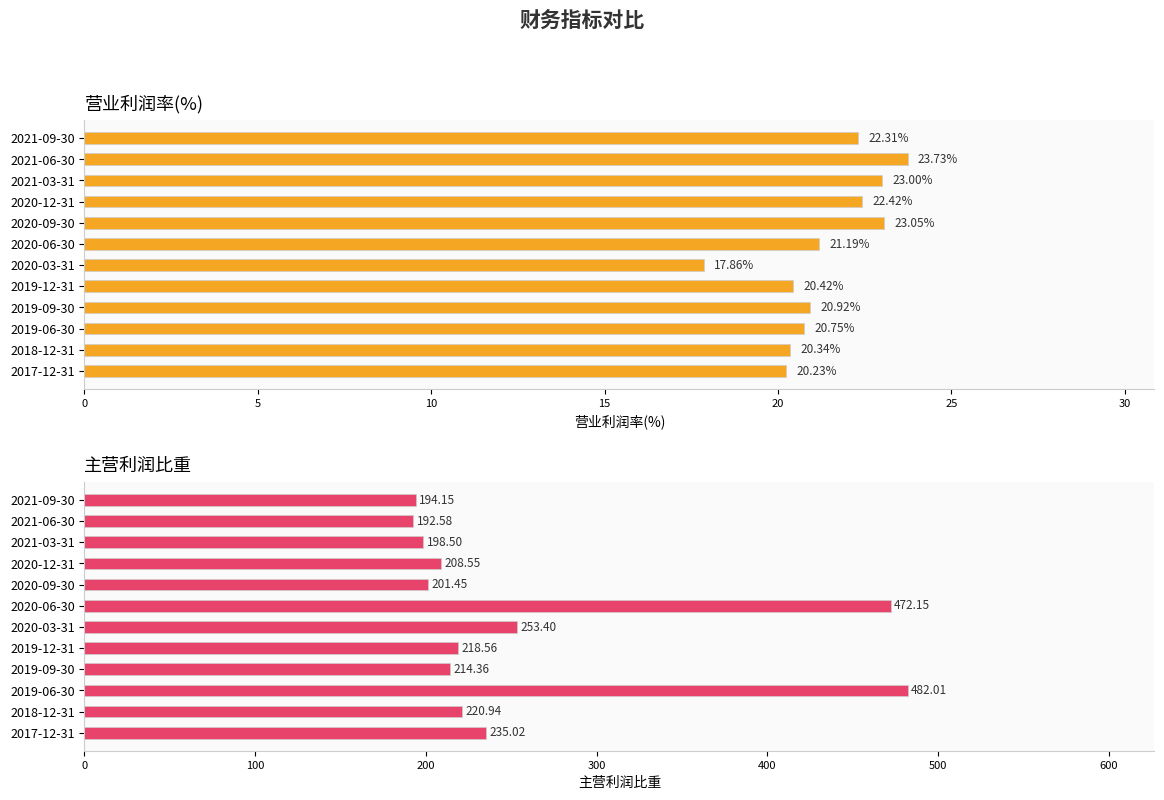

True or false: 营业利润率(%) has a value of 22.4 at 2020-12-31.

True